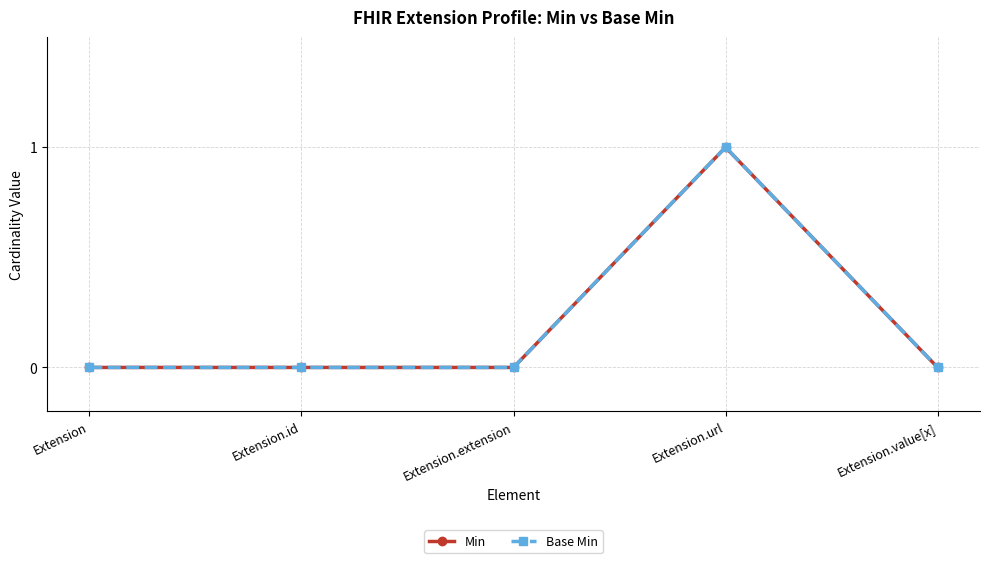

Where is Base Min nearest to the value 0?

Extension